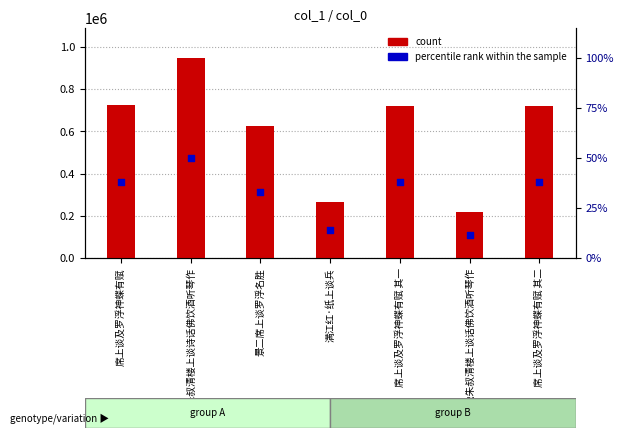

At how many categories does at least one series exceed 116802?

7